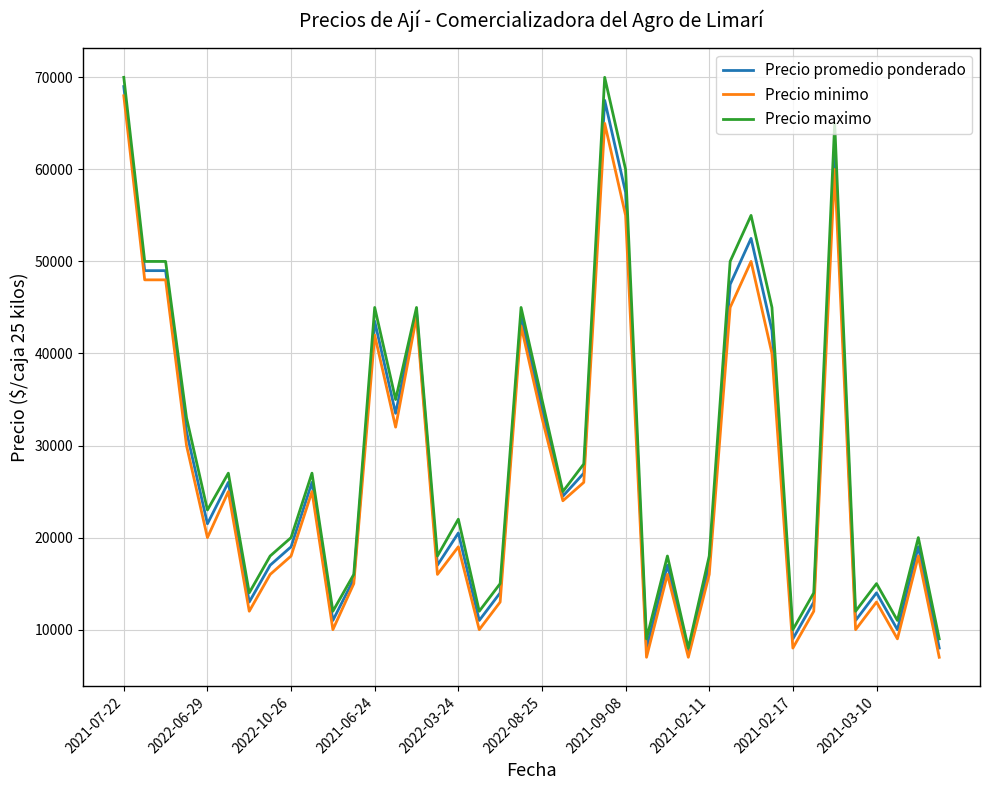

Count the number of data series in this chart.

3